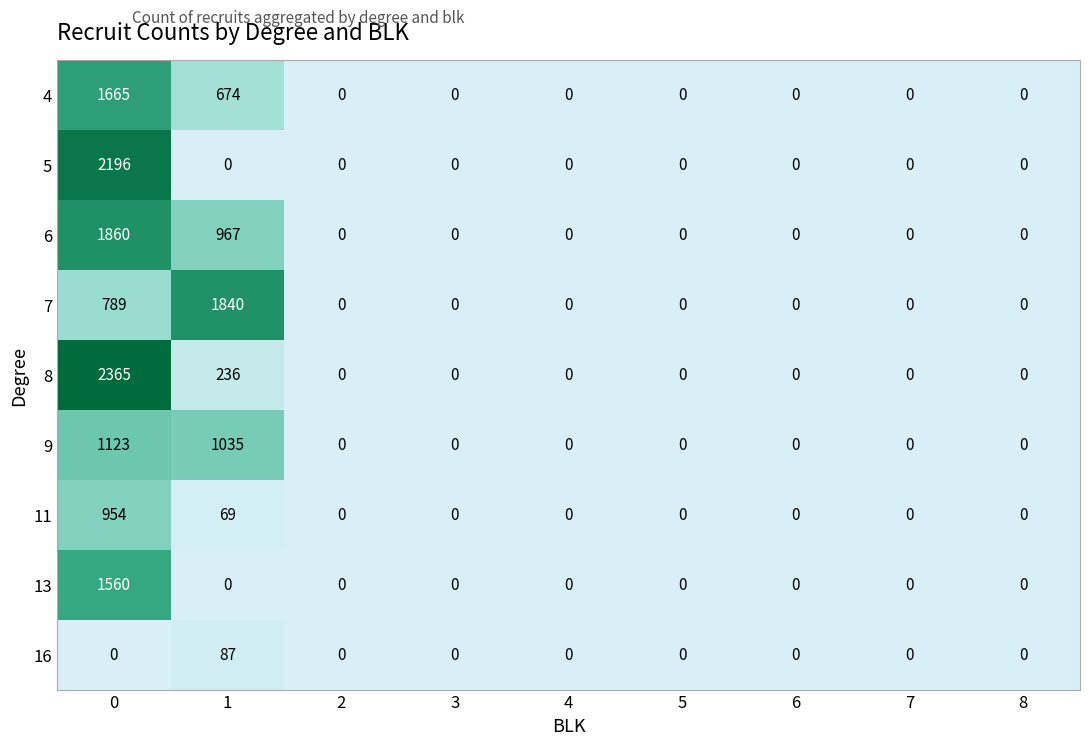

Which series has the widest spread of values?

8